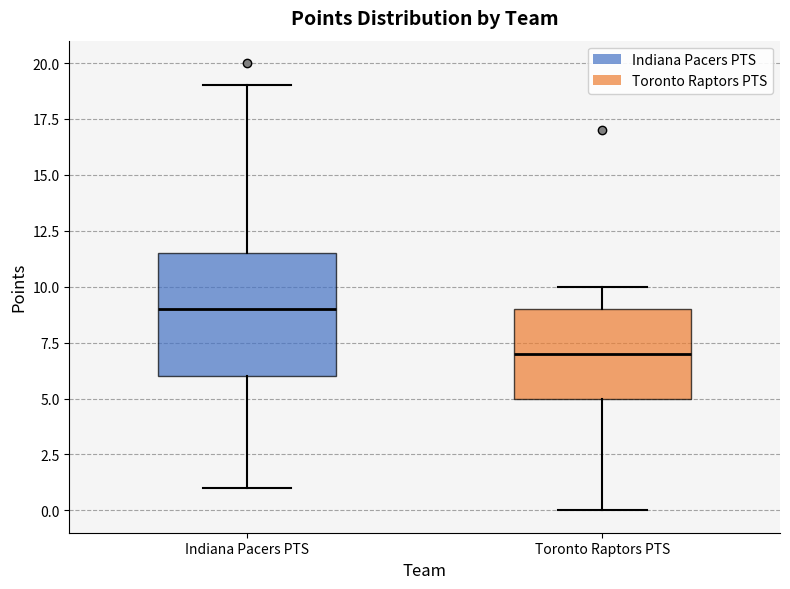

Which box's median line is the lowest?

Toronto Raptors PTS